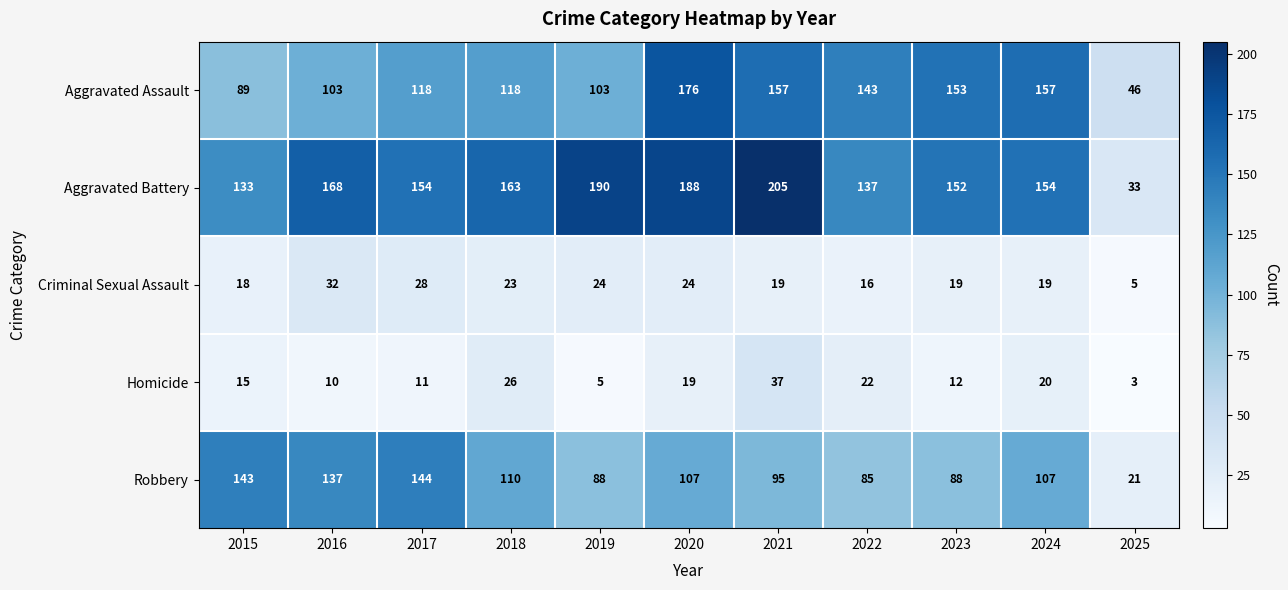

Count the number of data series in this chart.

5